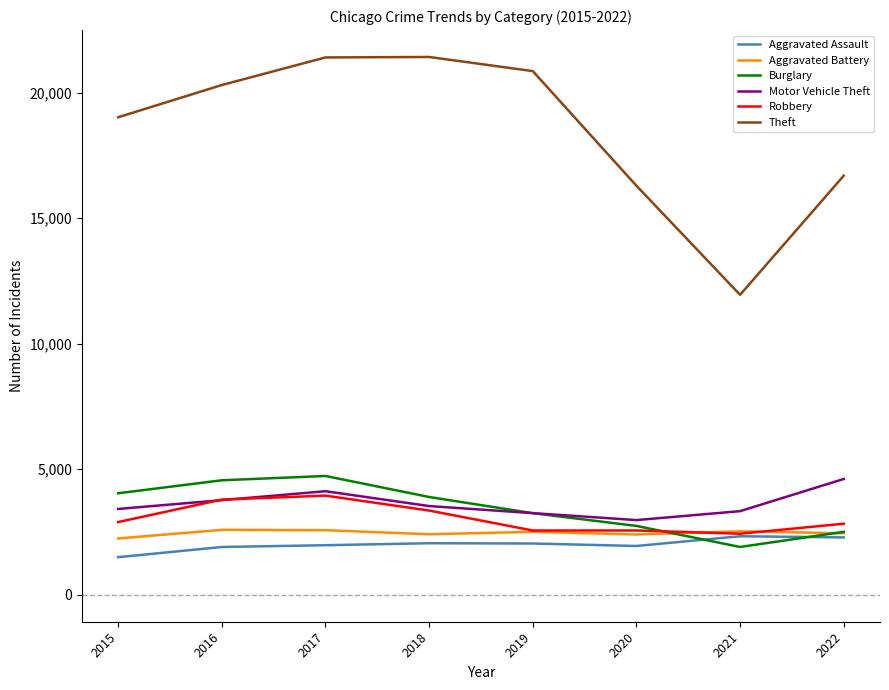

The Aggravated Battery series shows 2587 at 2016. True or false?

True